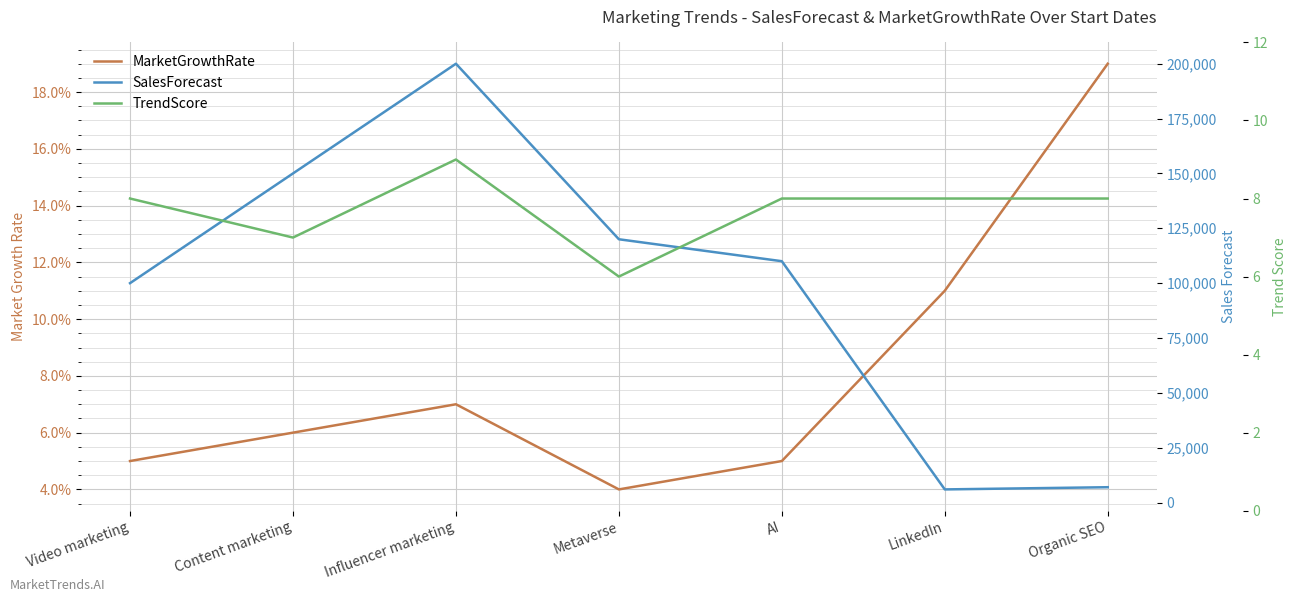

What is the spread (max minus min) of values at Influencer marketing?

199999.9